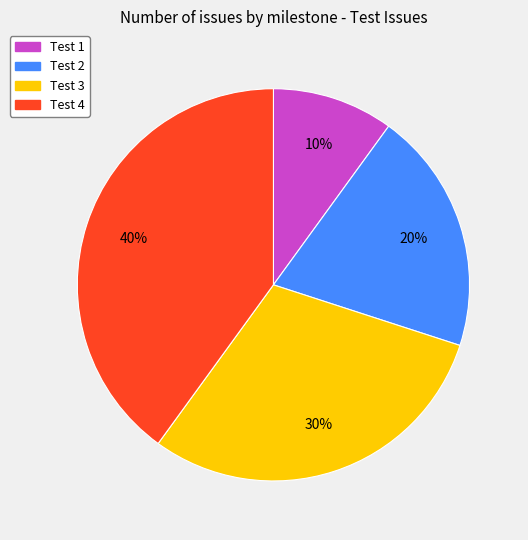

Is it true that Test 2 is 8% of the pie?

False